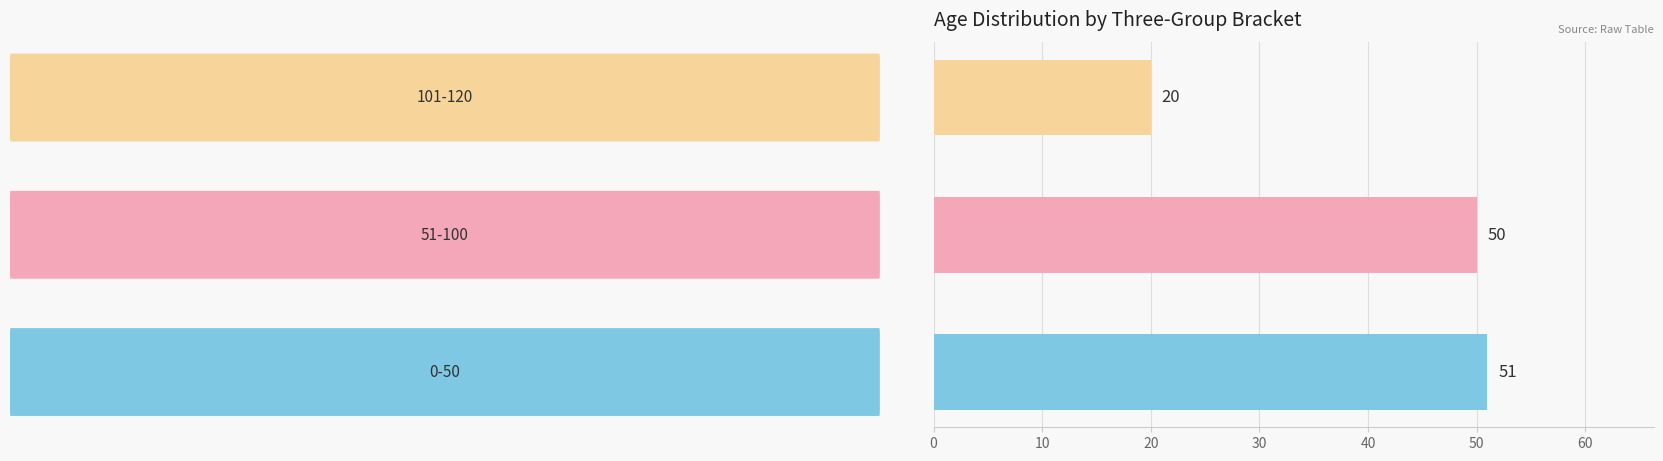

What is the sum of all values?

121